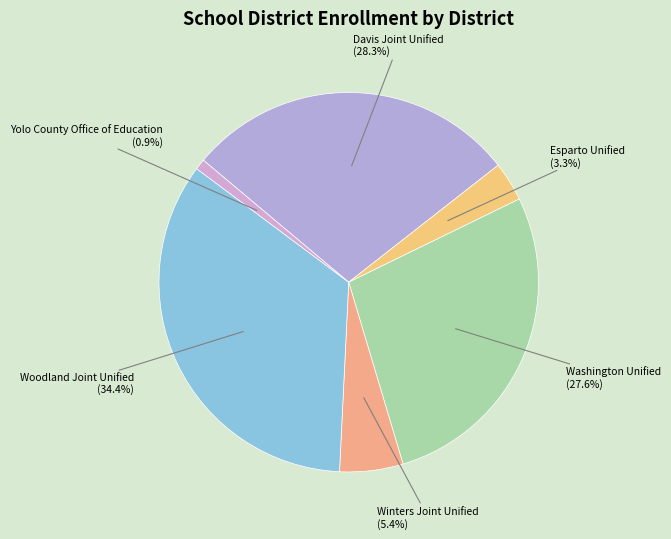

Count the number of slices in the pie.

6